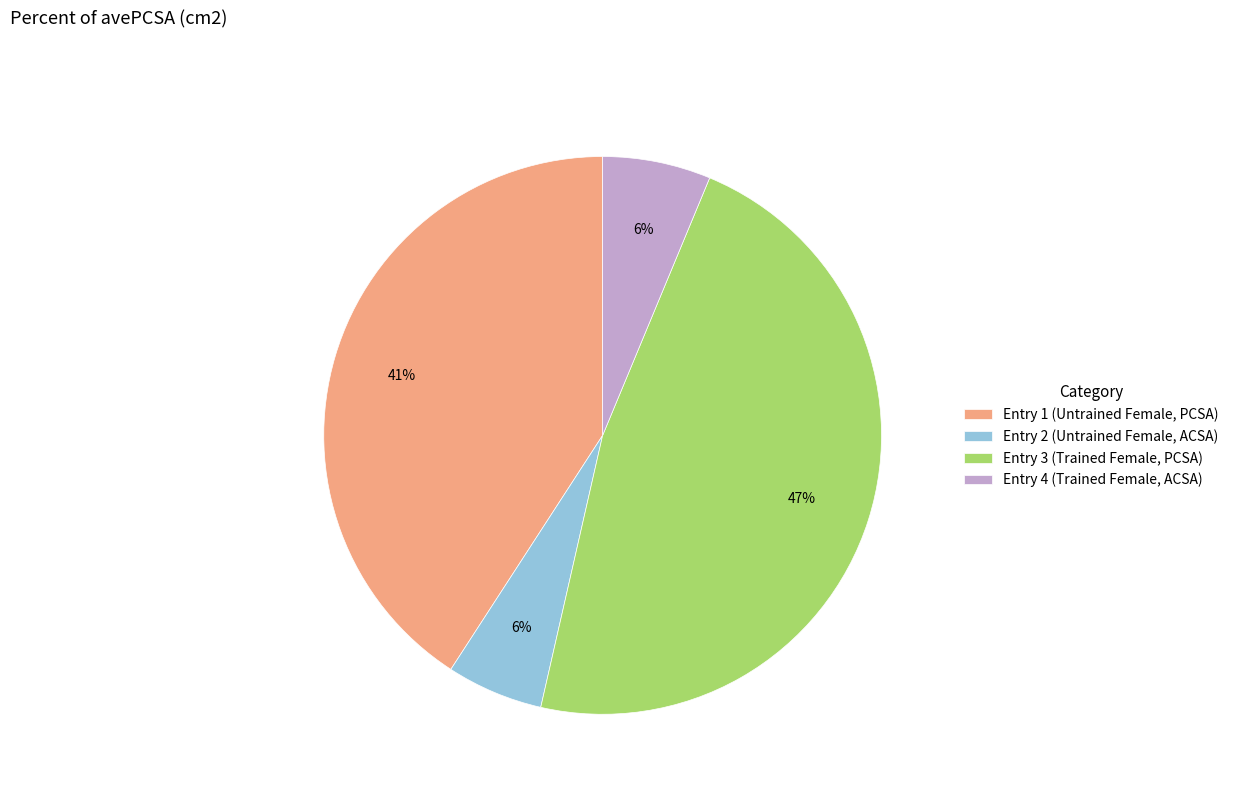

How many slices are in this pie chart?

4